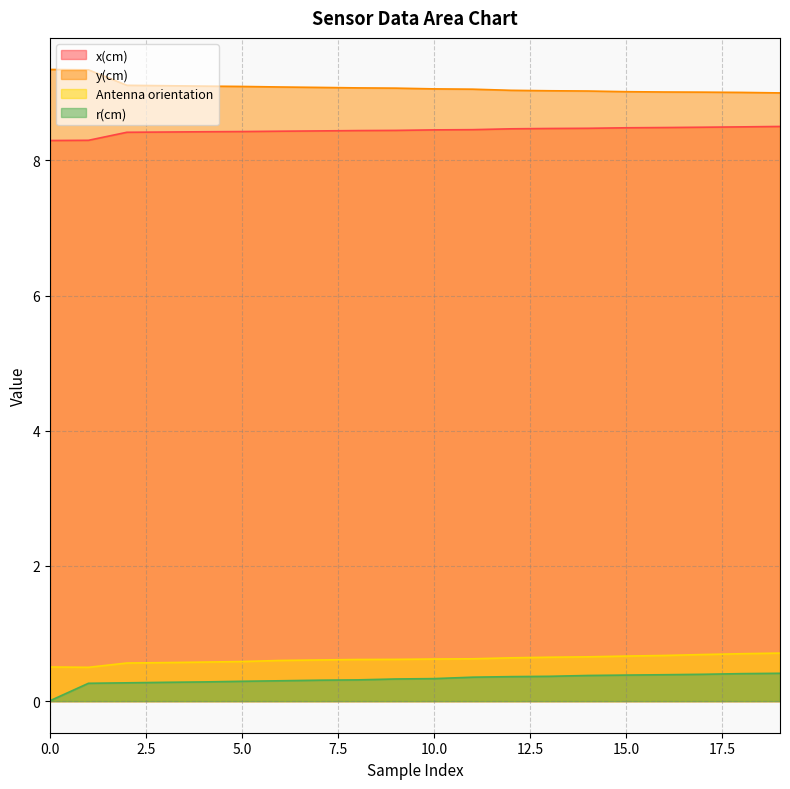

What is the total value across all series at 5.0?

18.4